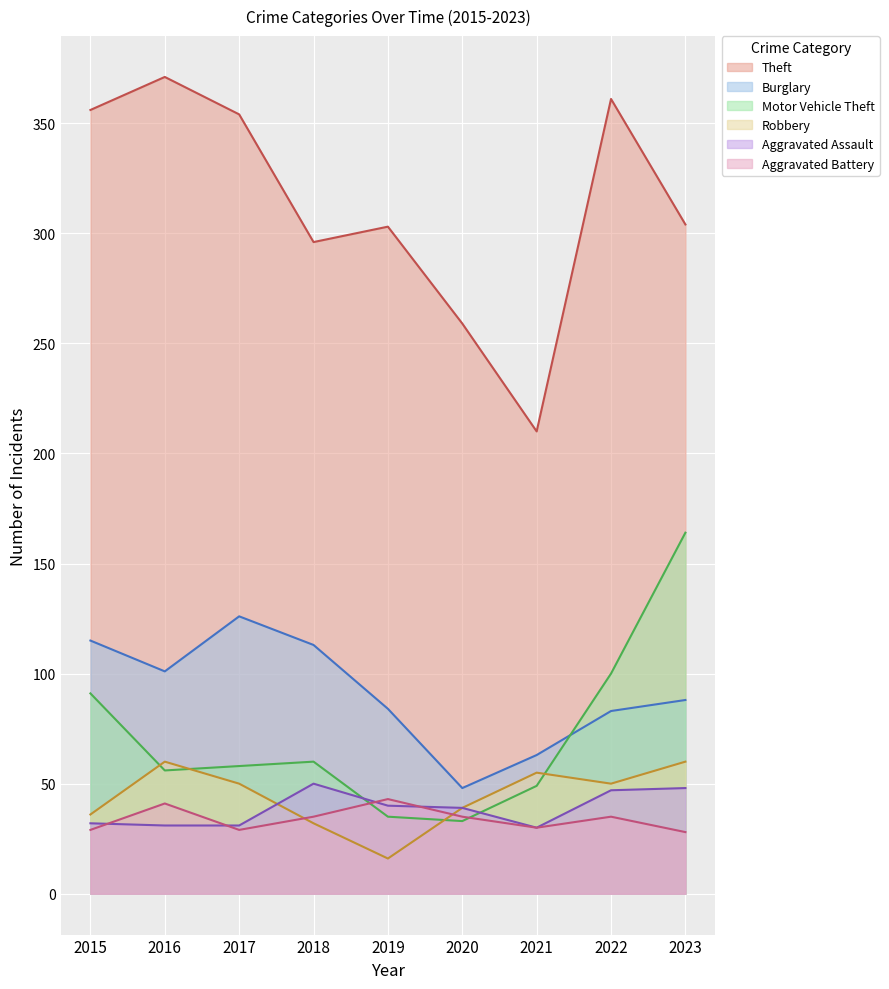

Which series has the widest spread of values?

Theft